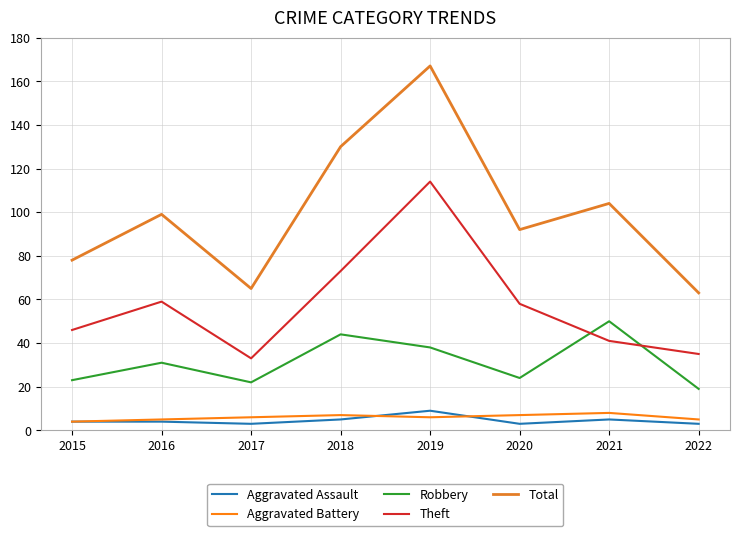

True or false: Robbery and Total intersect in this chart.

False